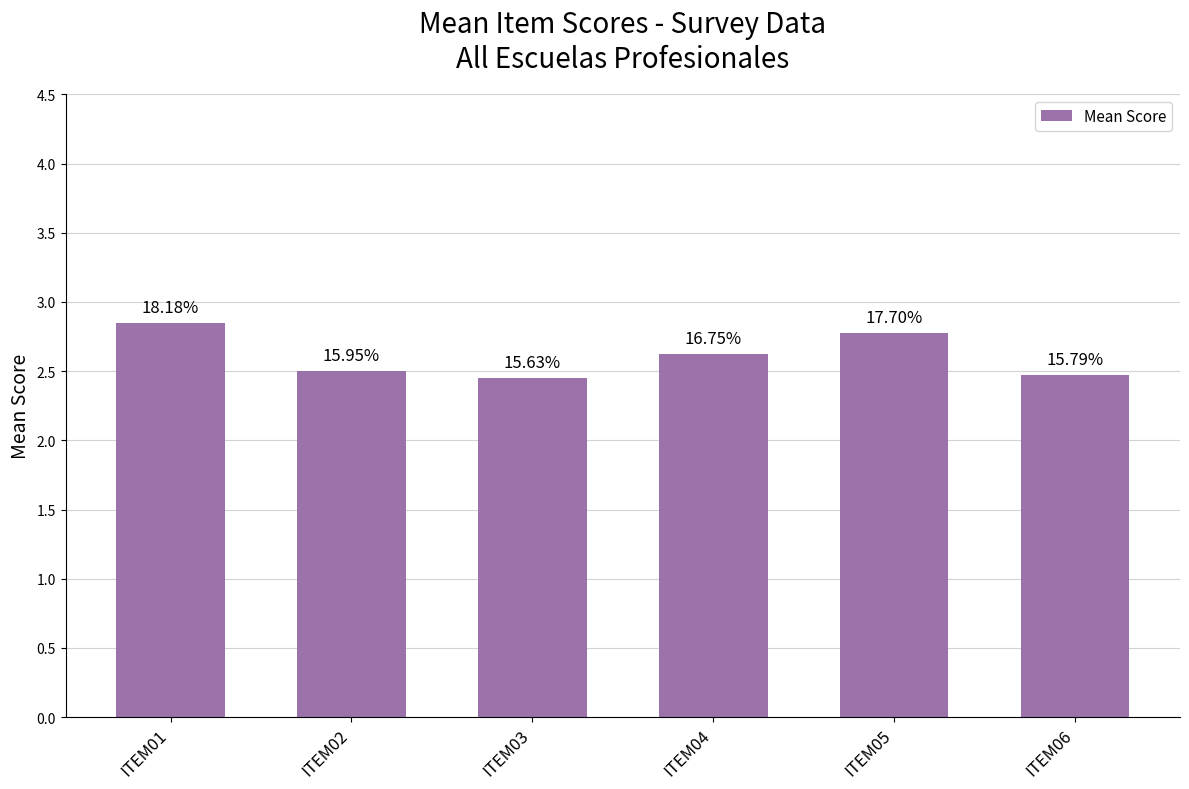

At which category does the chart reach its minimum across all series?

ITEM03